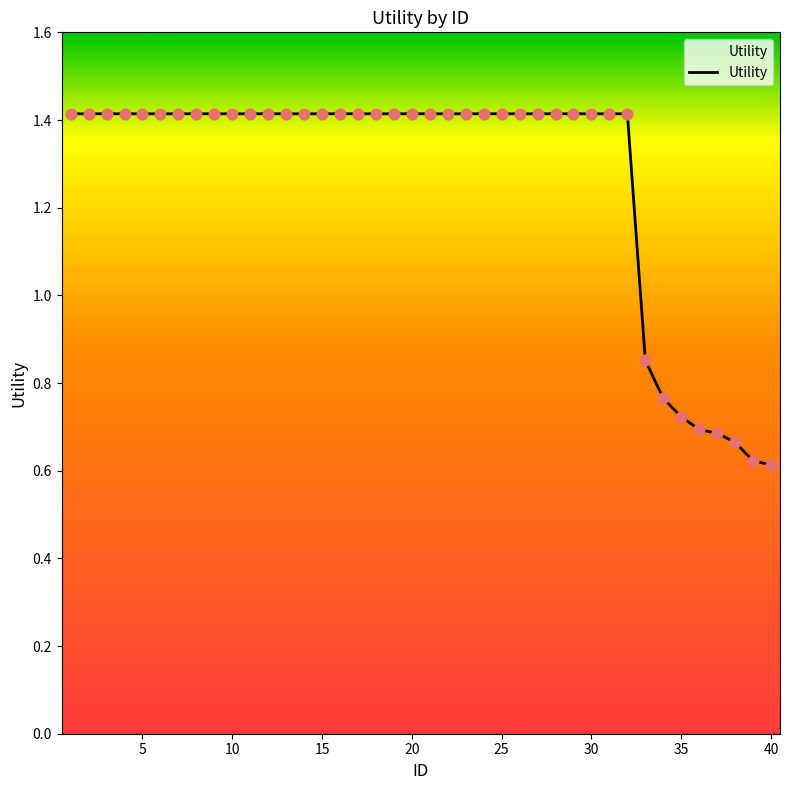

What is the maximum value shown in the chart?

1.4